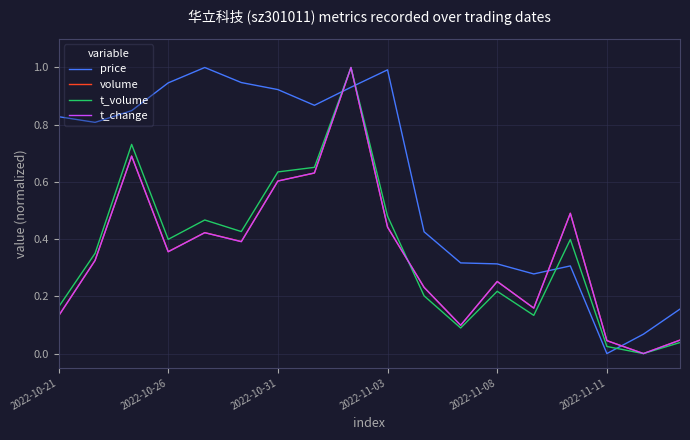

What is the maximum value shown in the chart?

1.0